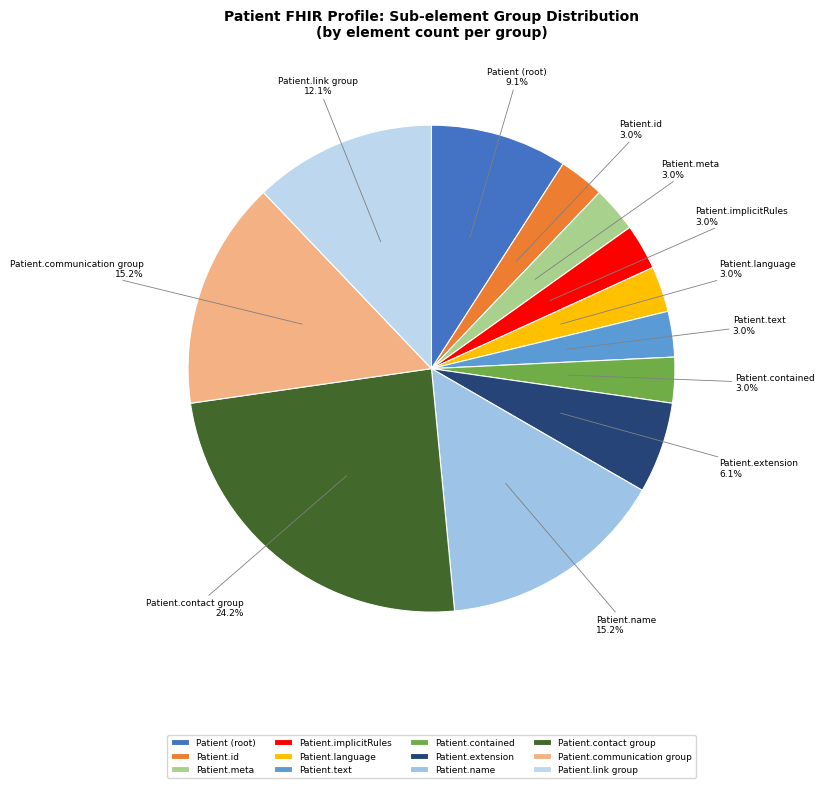

Which slice is the largest?

Patient.contact group